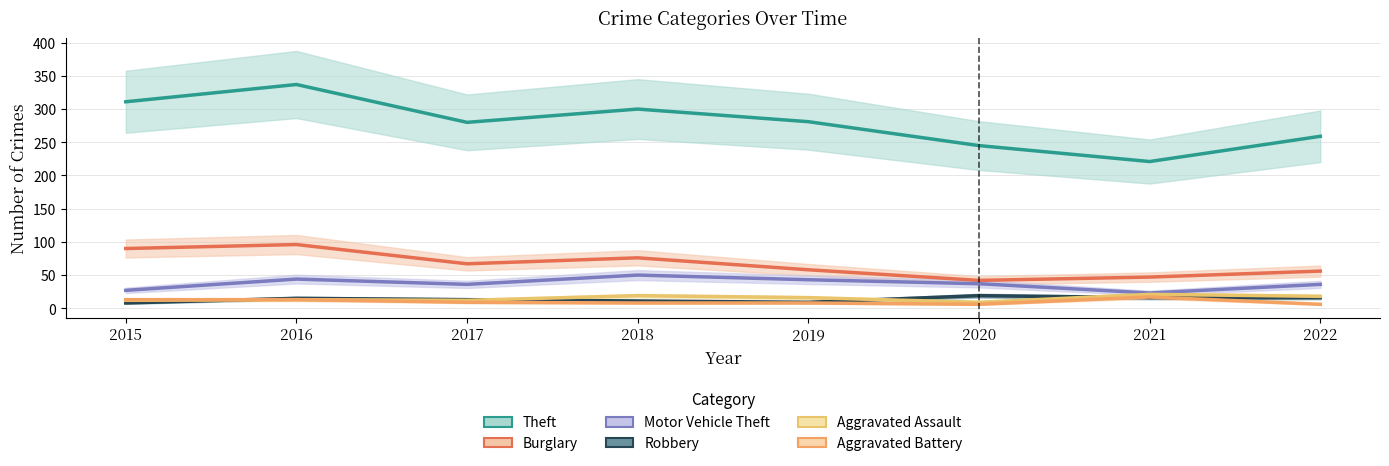

Reading right to left, transcribe all the data shown in this chart.

Theft: 2022=259	2021=221	2020=245	2019=281	2018=300	2017=280	2016=337	2015=311
Burglary: 2022=56	2021=47	2020=42	2019=58	2018=76	2017=67	2016=96	2015=90
Motor Vehicle Theft: 2022=36	2021=23	2020=37	2019=43	2018=50	2017=36	2016=44	2015=27
Robbery: 2022=16	2021=16	2020=19	2019=9	2018=11	2017=13	2016=15	2015=8
Aggravated Assault: 2022=18	2021=21	2020=9	2019=16	2018=19	2017=12	2016=13	2015=12
Aggravated Battery: 2022=6	2021=17	2020=6	2019=8	2018=8	2017=9	2016=13	2015=13